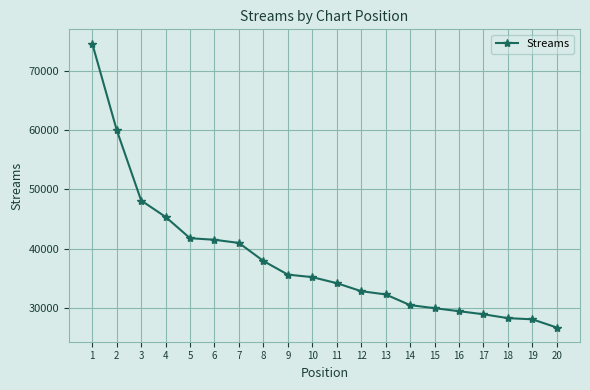

What is the sum of all values?

762095